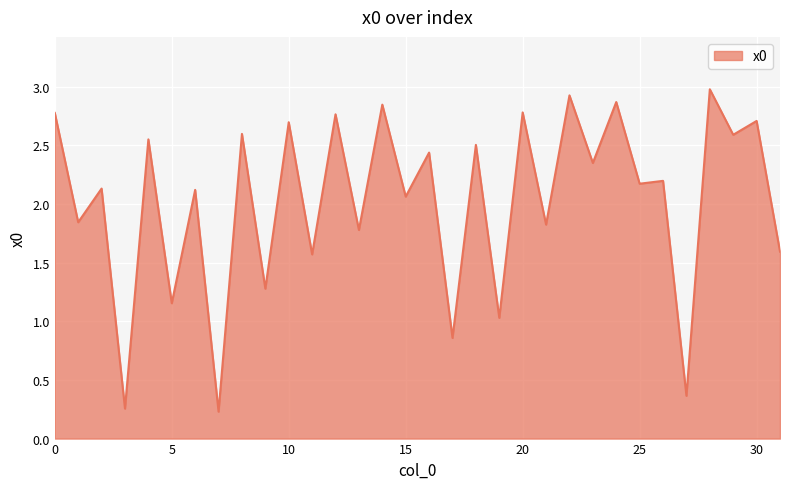

What is the difference between the maximum and minimum values?

2.7